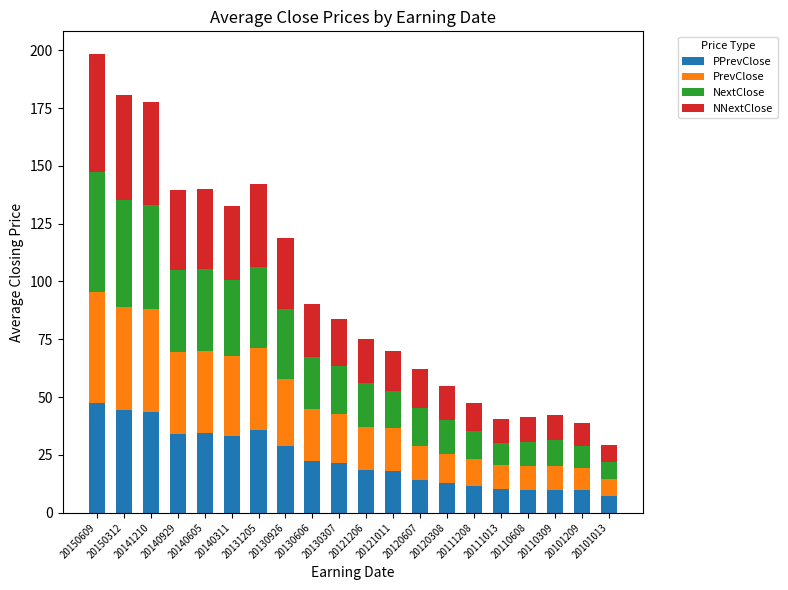

Does the chart contain any negative values?

No